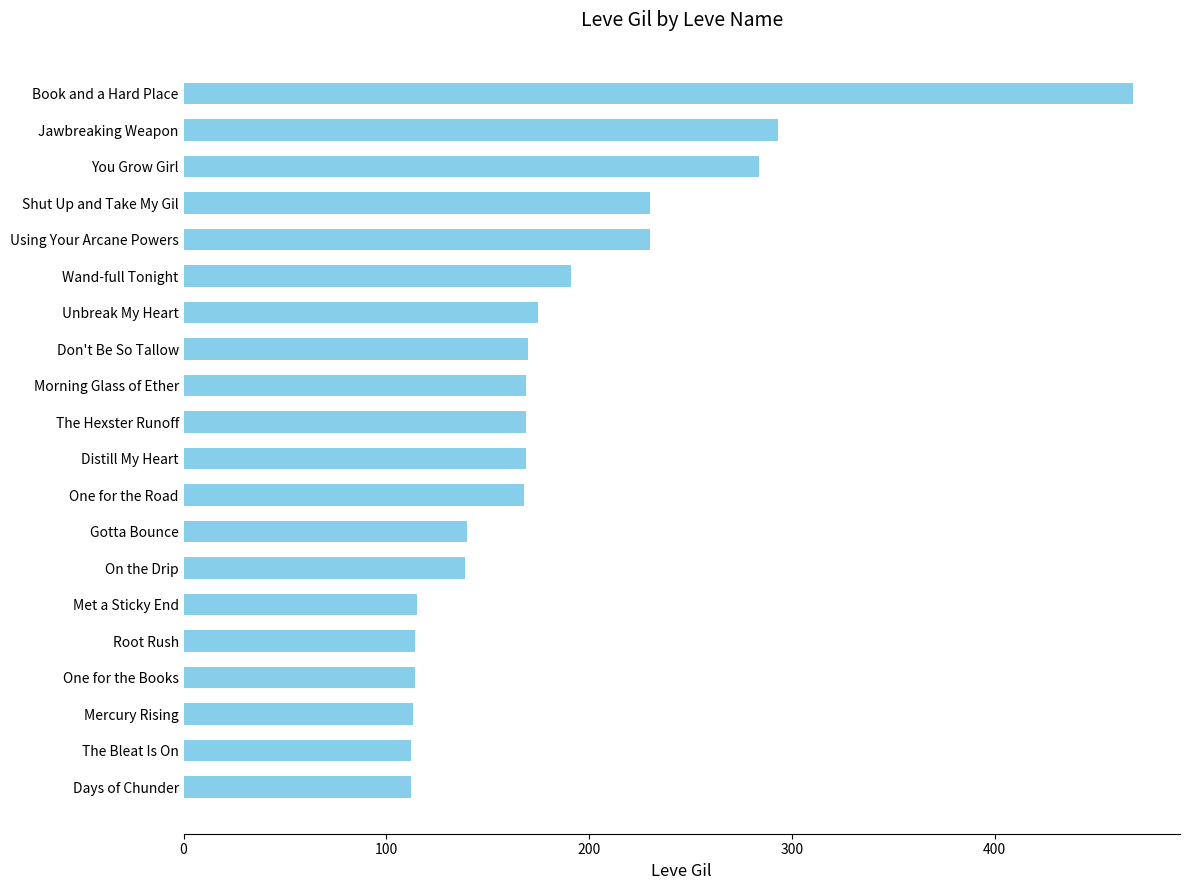

What is the sum of all values?

3675